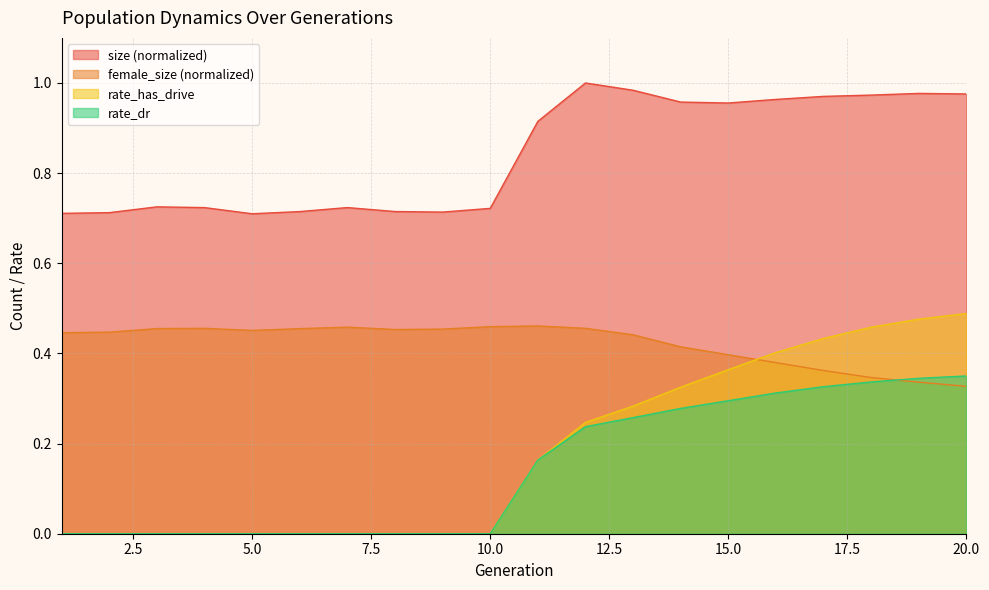

How many intersections are there between female_size and rate_has_drive?

1